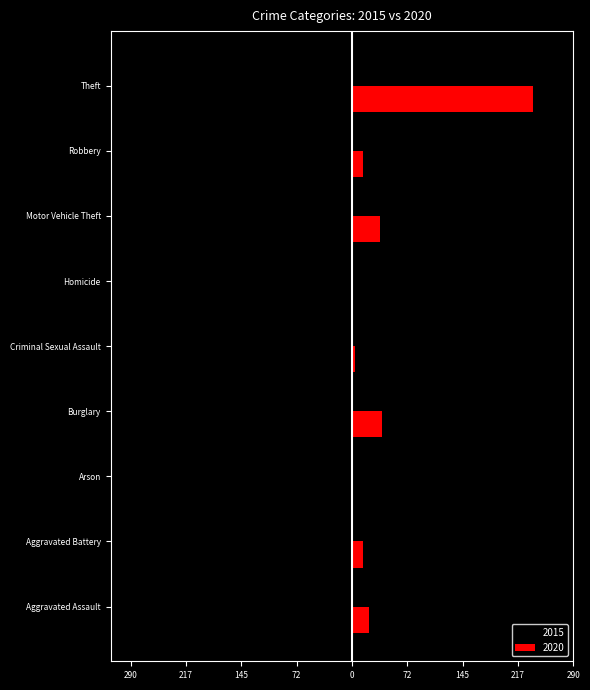

What are all the series names shown in the legend?

2015, 2020